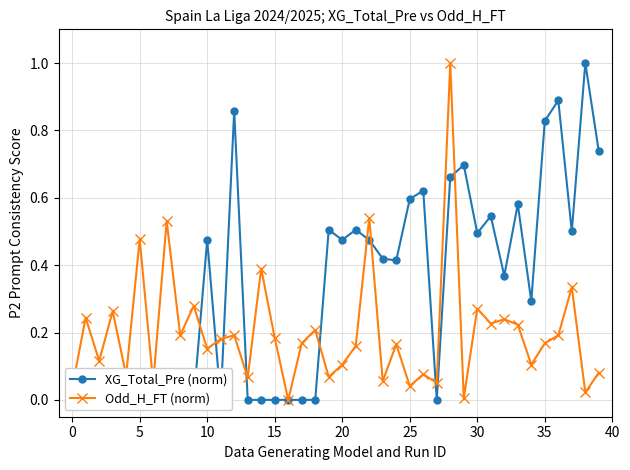

What is the difference between the second highest and minimum values in the Odd_H_FT (norm) series?

0.5